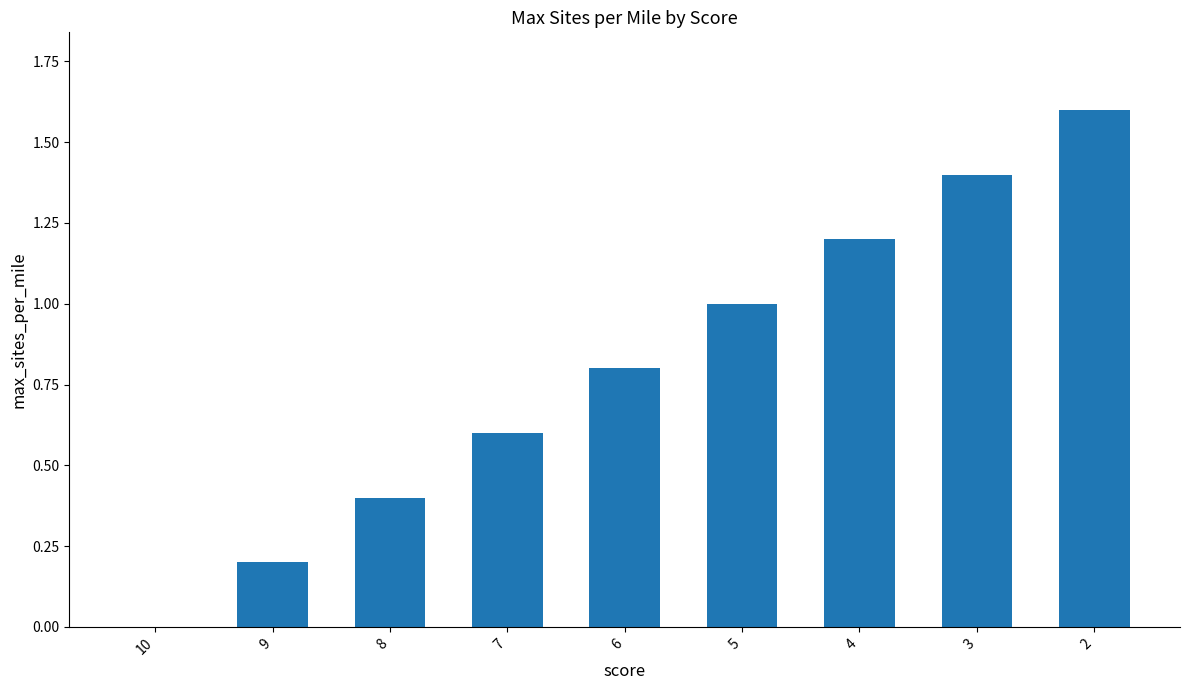

What is the change in value from 7 to 5?

+0.4